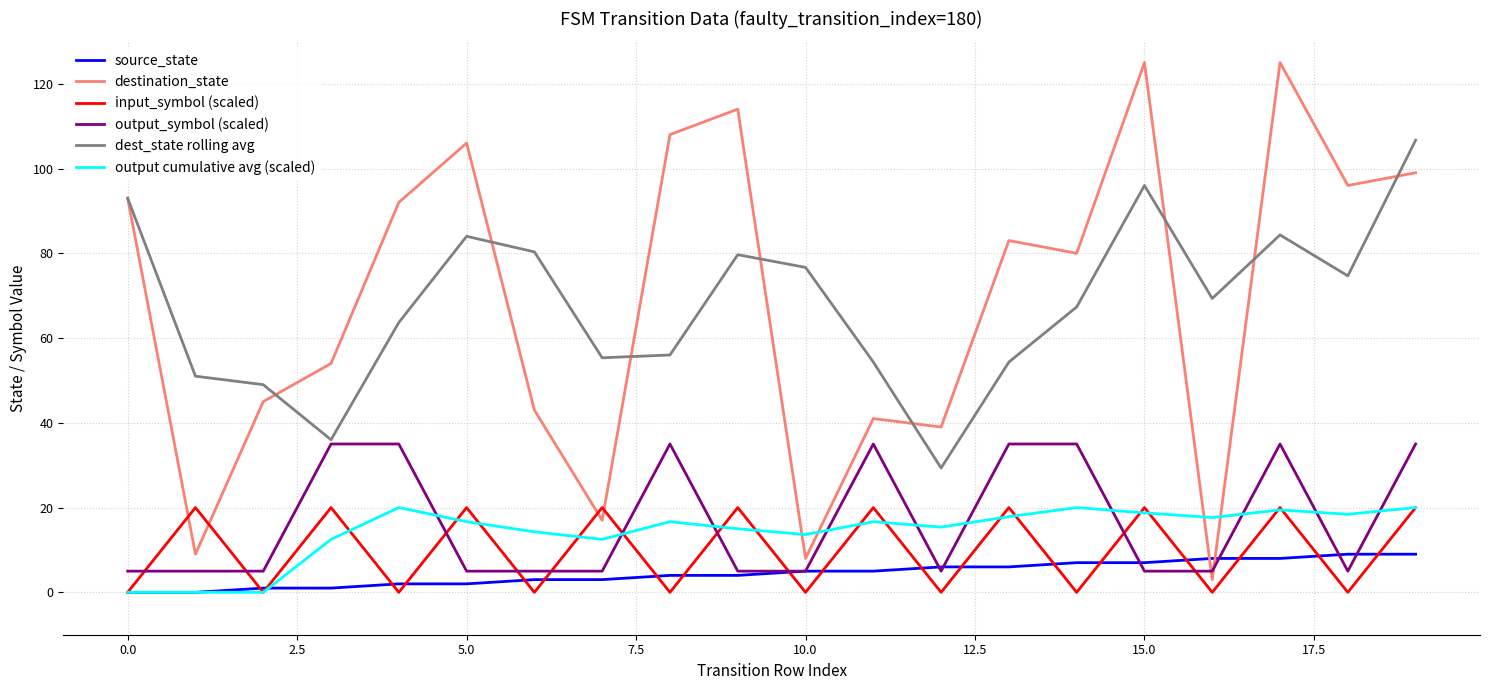

What is the average value of the output cumulative avg (scaled) series?

14.3